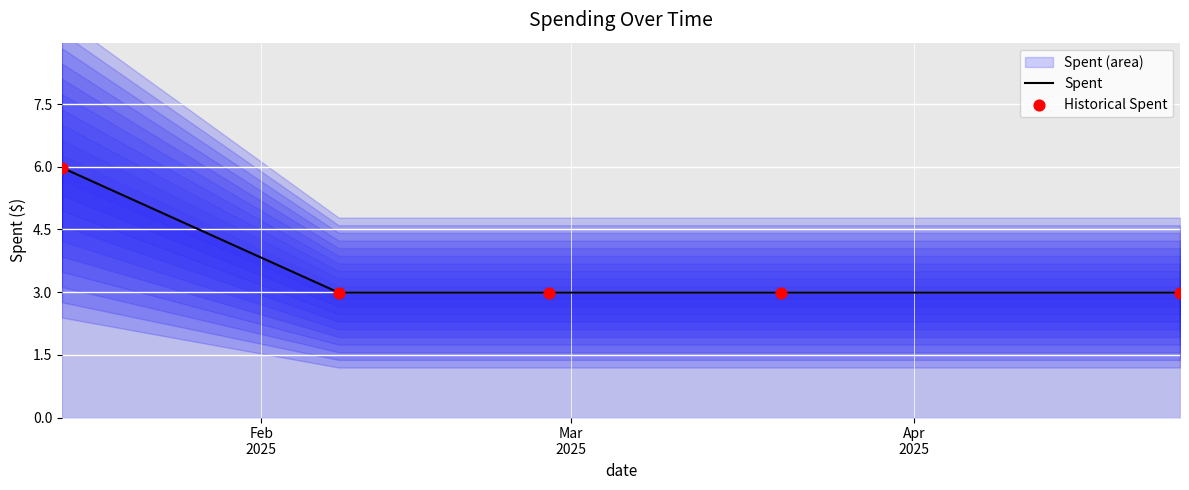

What is the ratio of the value at 2025-02-27 to the value at 2025-03-20?

1.0